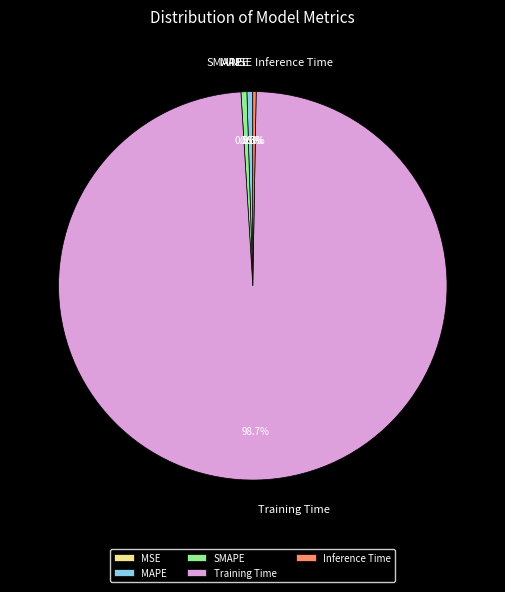

Which category has the biggest portion of the pie?

Training Time